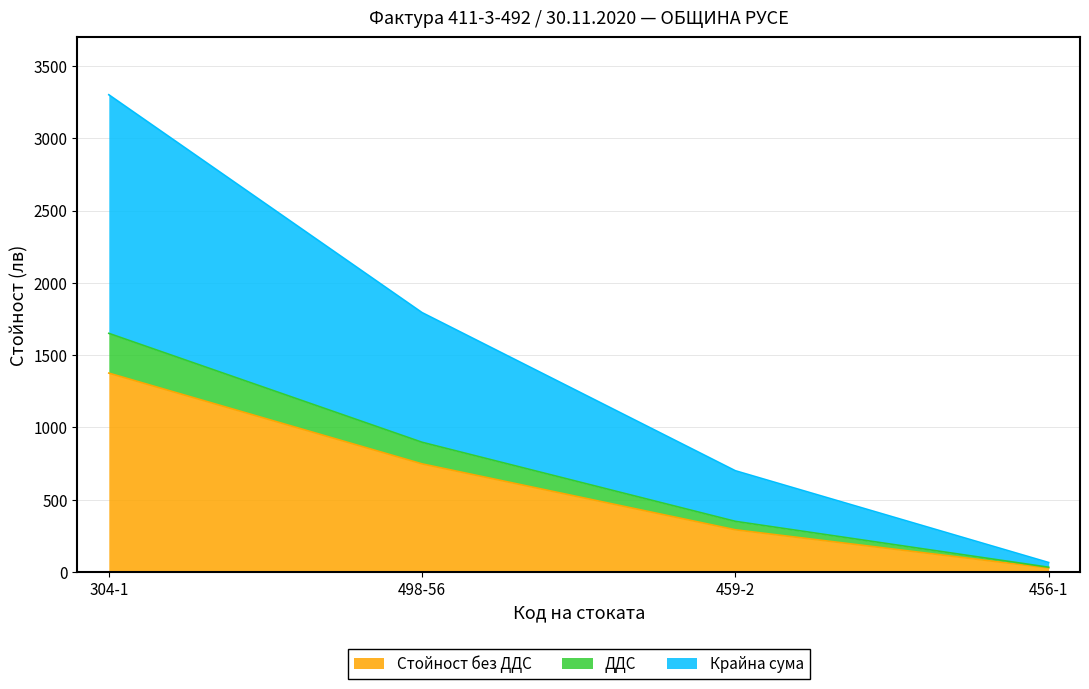

What is the maximum value shown in the chart?

3300.7